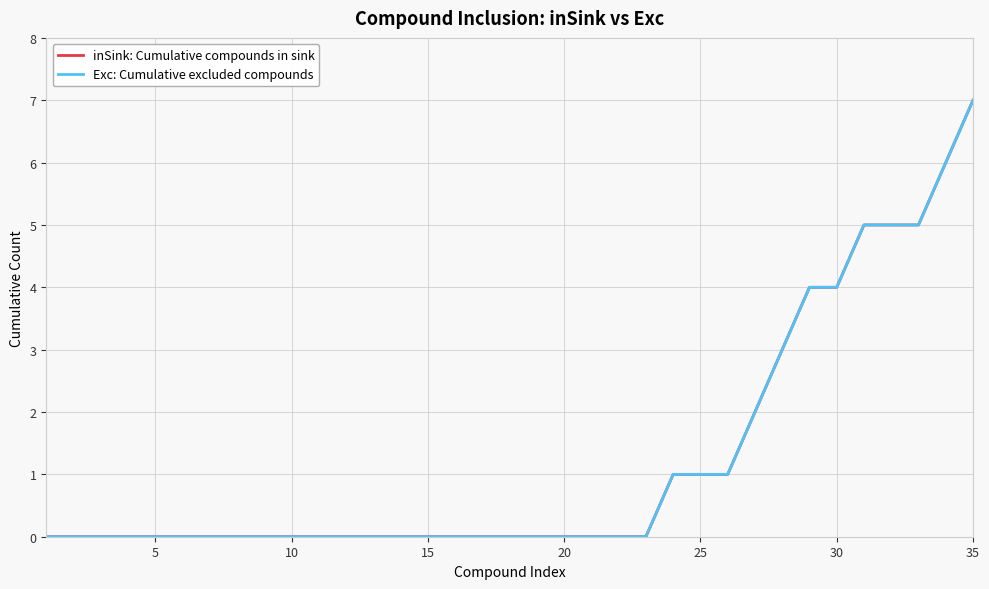

What is the sum of all Exc: Cumulative excluded compounds values?

44